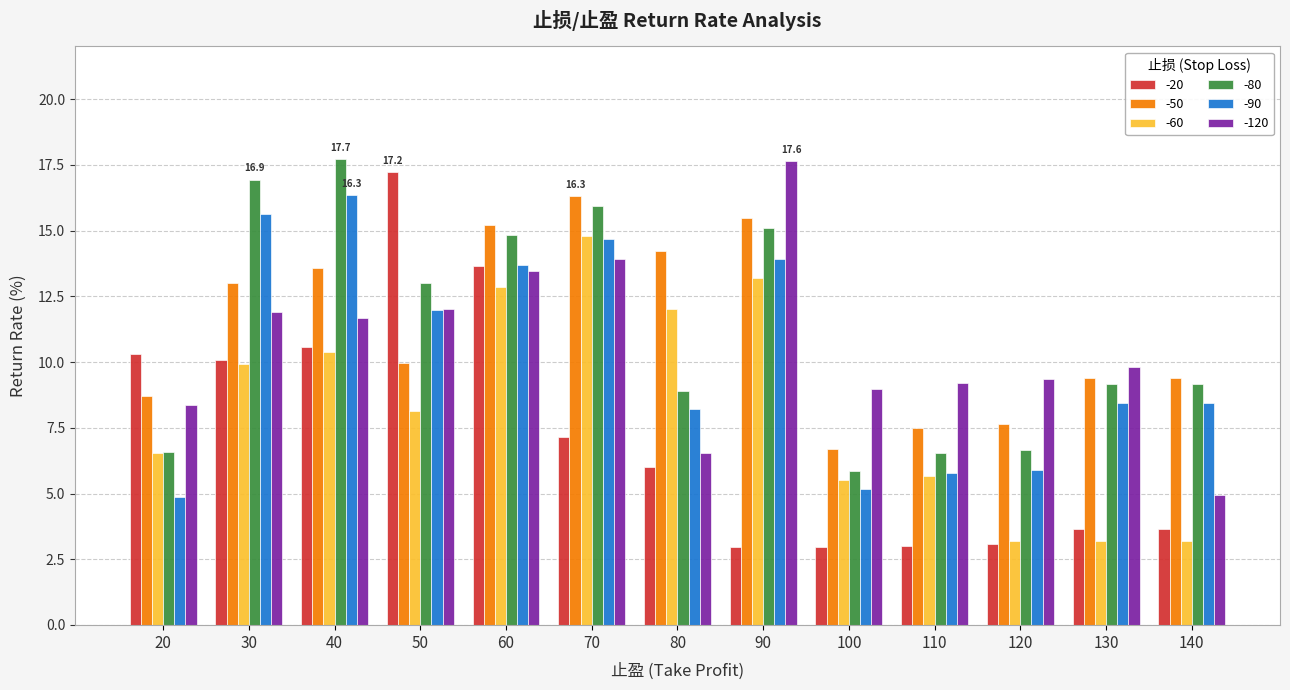

What is the sum of all -20 values?

94.3